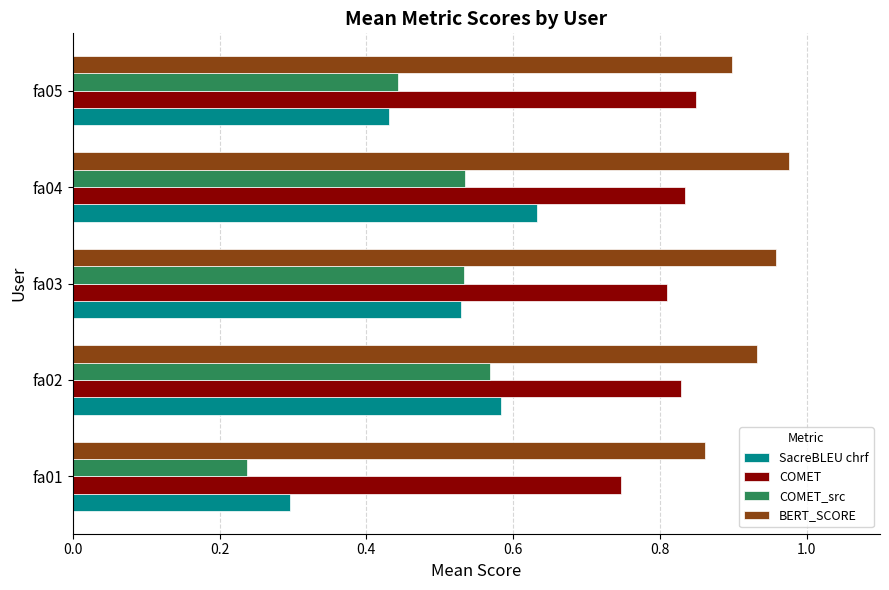

What is the sum of all COMET_src values?

2.3